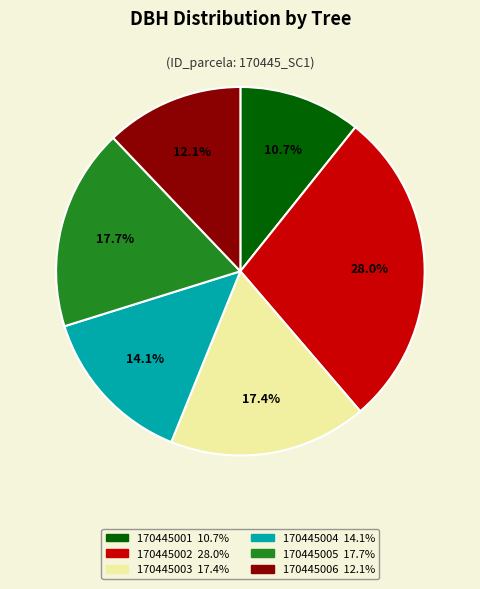

Which slice is the smallest?

170445001